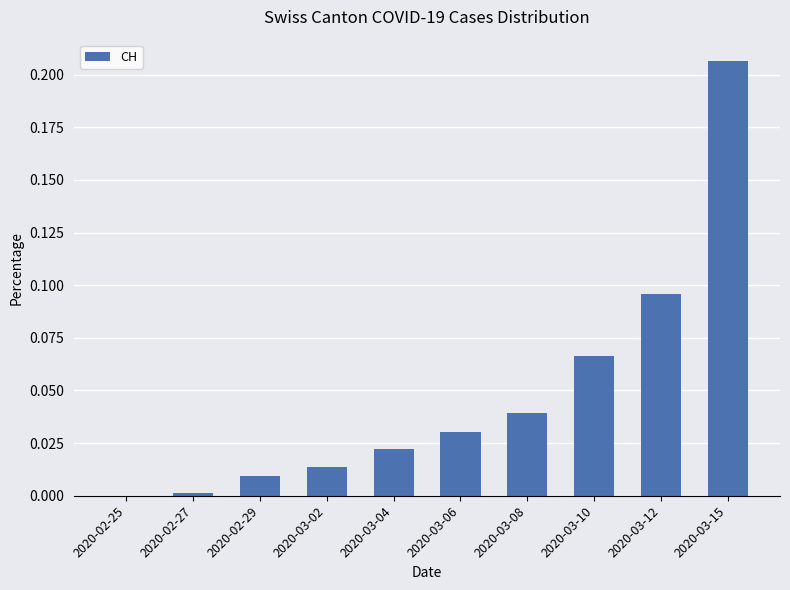

Are the bars horizontal?

No